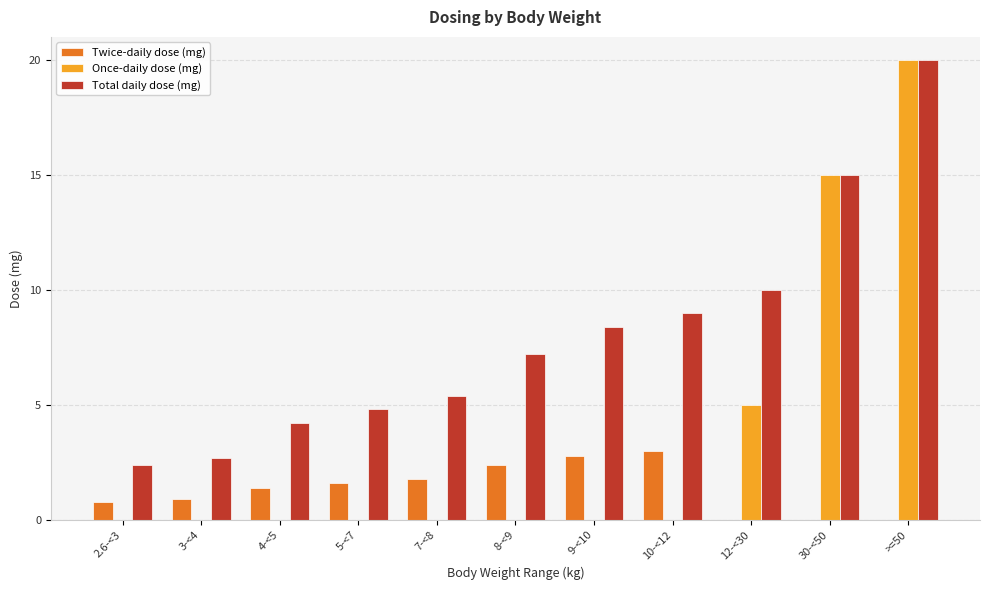

What is the total value across all series at 3-<4?

3.6